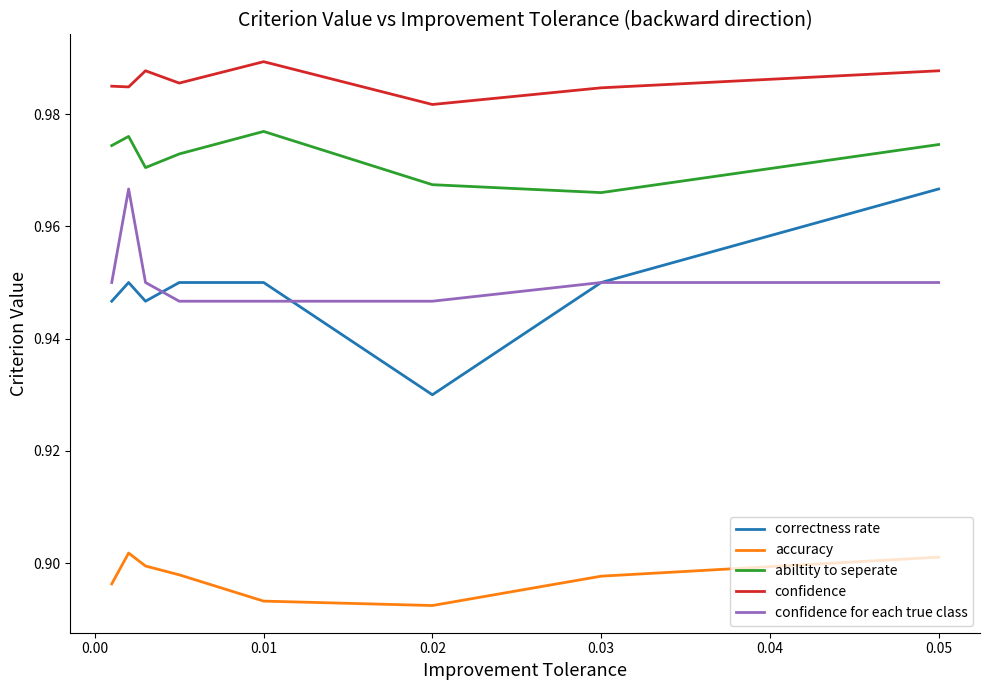

How many distinct data groups are displayed?

5